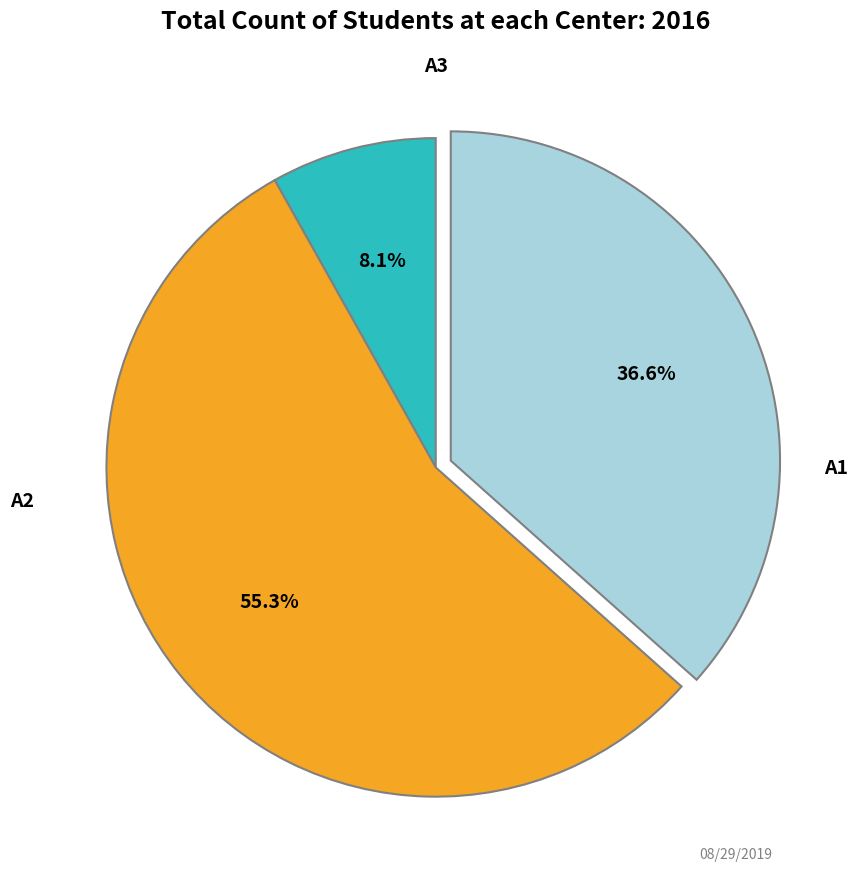

Does any single category account for the majority?

Yes